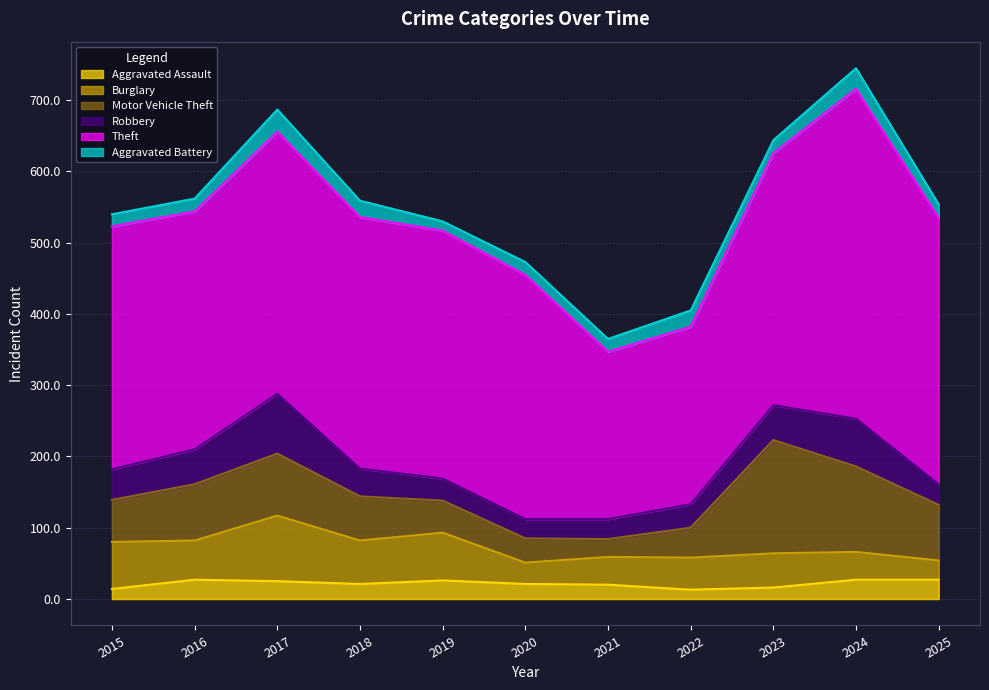

What are all the series names shown in the legend?

Aggravated Assault, Burglary, Motor Vehicle Theft, Robbery, Theft, Aggravated Battery